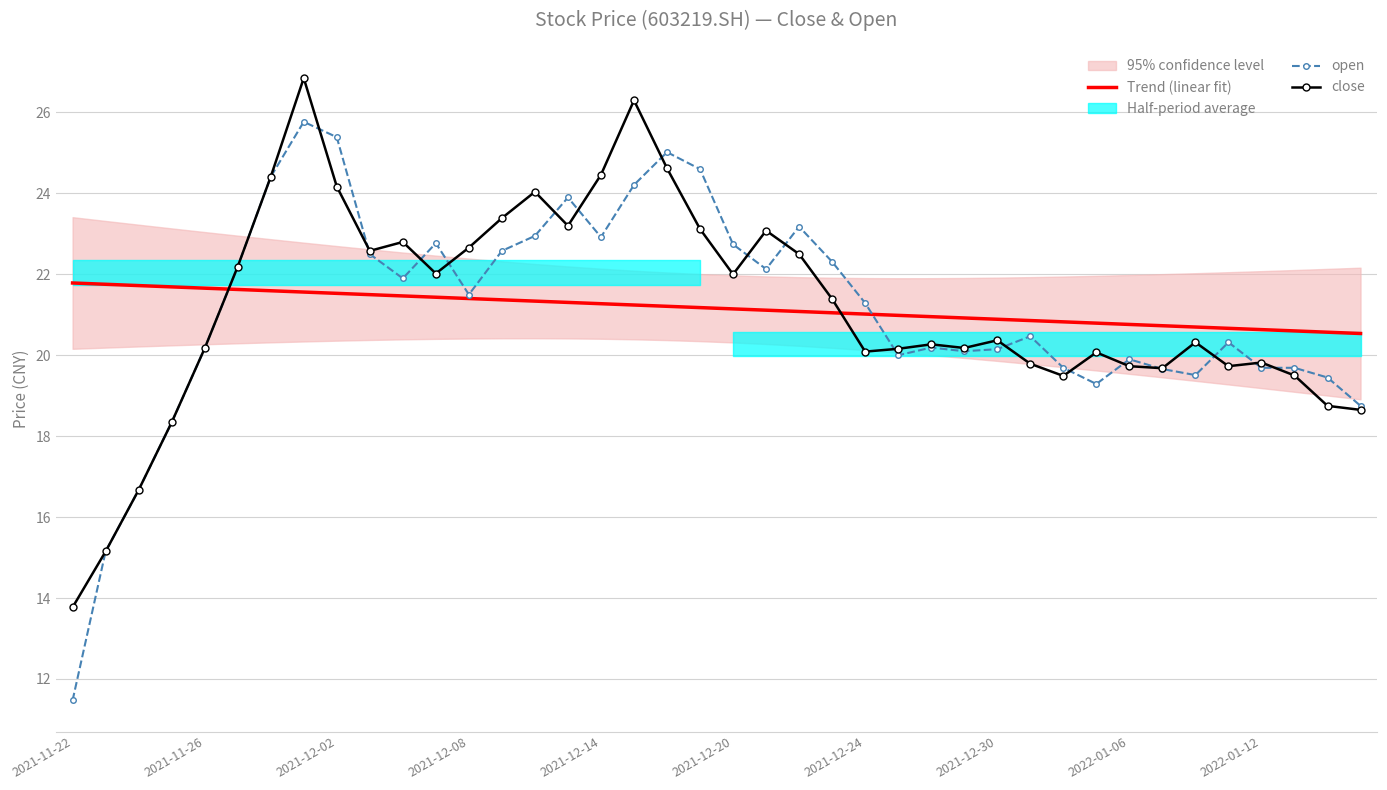

The value of close at 2021-11-22 is 8.5. True or false?

False